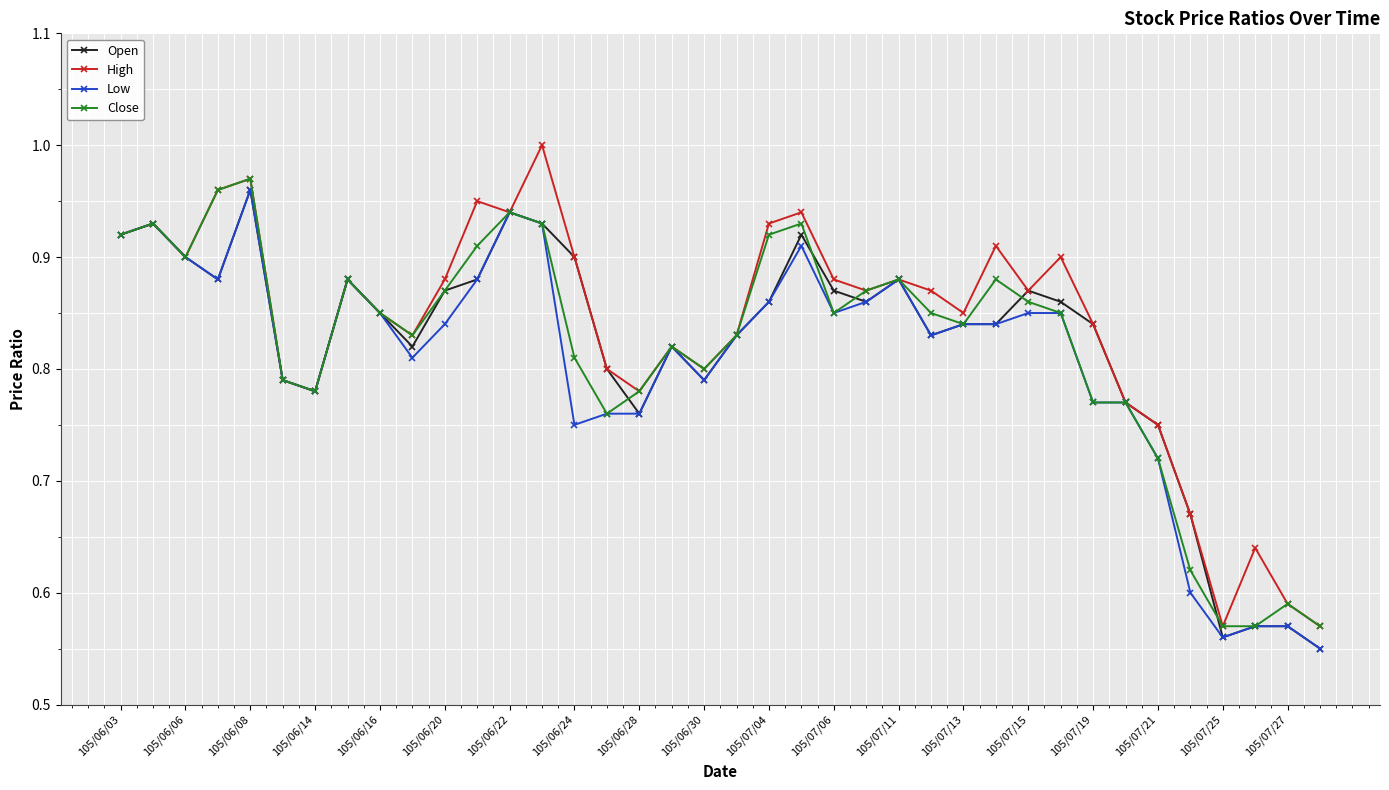

Which series has the widest spread of values?

High